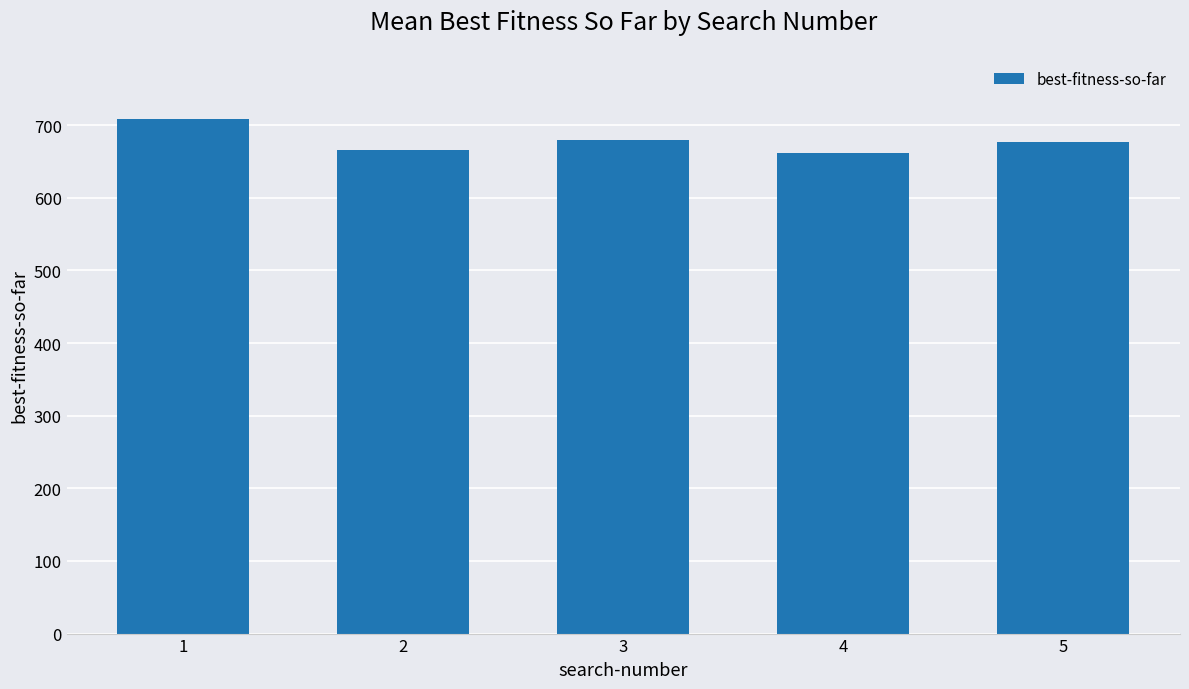

Is it true that the value at 5 is 676.2?

True